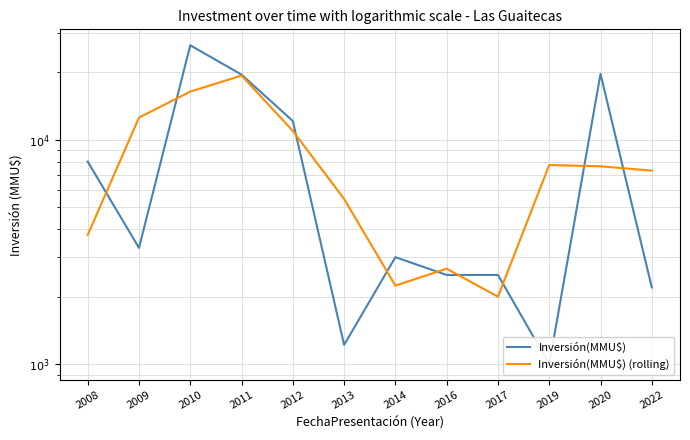

Reading right to left, list all the values displayed in this chart.

Inversión(MMU$): 2200.0	19671.0	1000.0	2500.0	2500.0	3000.0	1220.0	12136.0	19527.0	26390.0	3300.0	8000.0
Inversión(MMU$) (rolling): 7290.3	7623.7	7723.7	2000.0	2666.7	2240.0	5452.0	10961.0	19351.0	16405.7	12563.3	3766.7